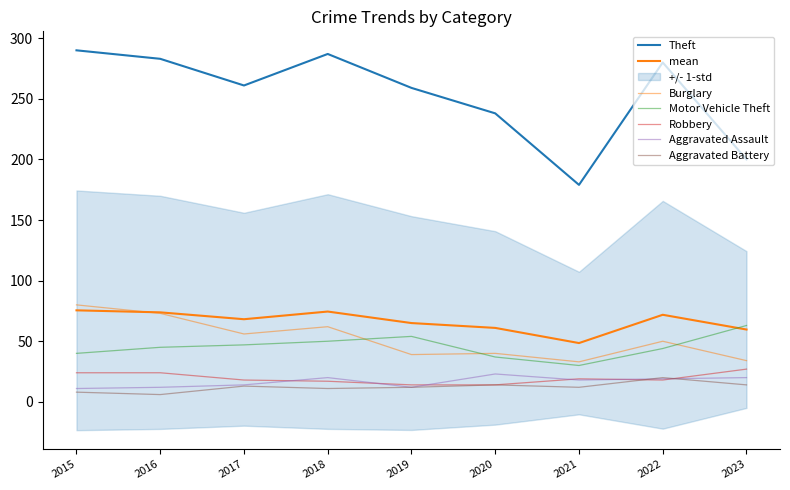

How many interior local valleys does the Aggravated Assault series have?

2